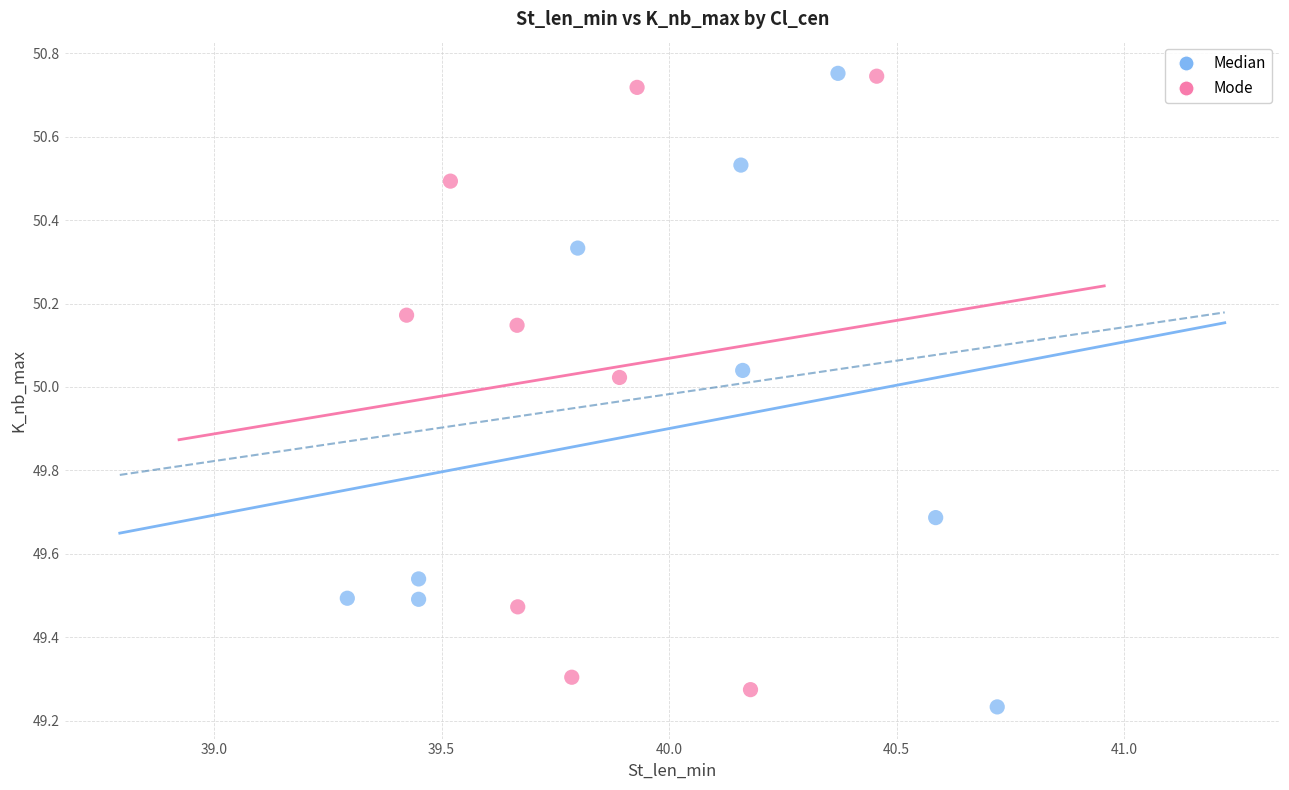

Which series has the largest Y range (max minus min)?

Median